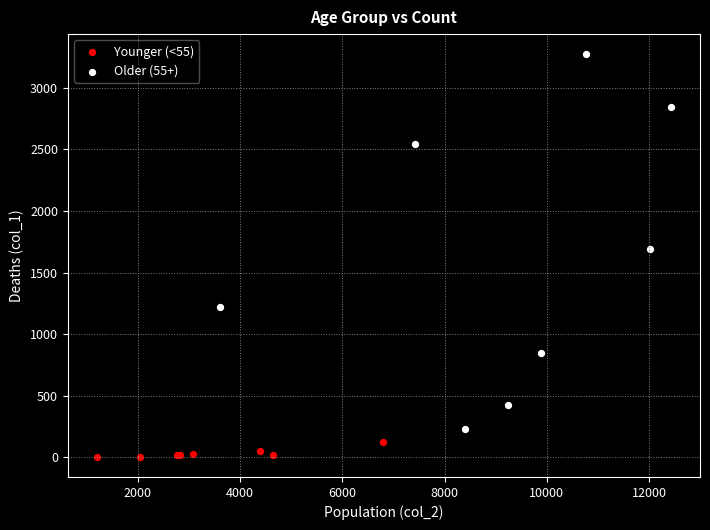

Which series has the widest spread of Y values?

Older (55+)